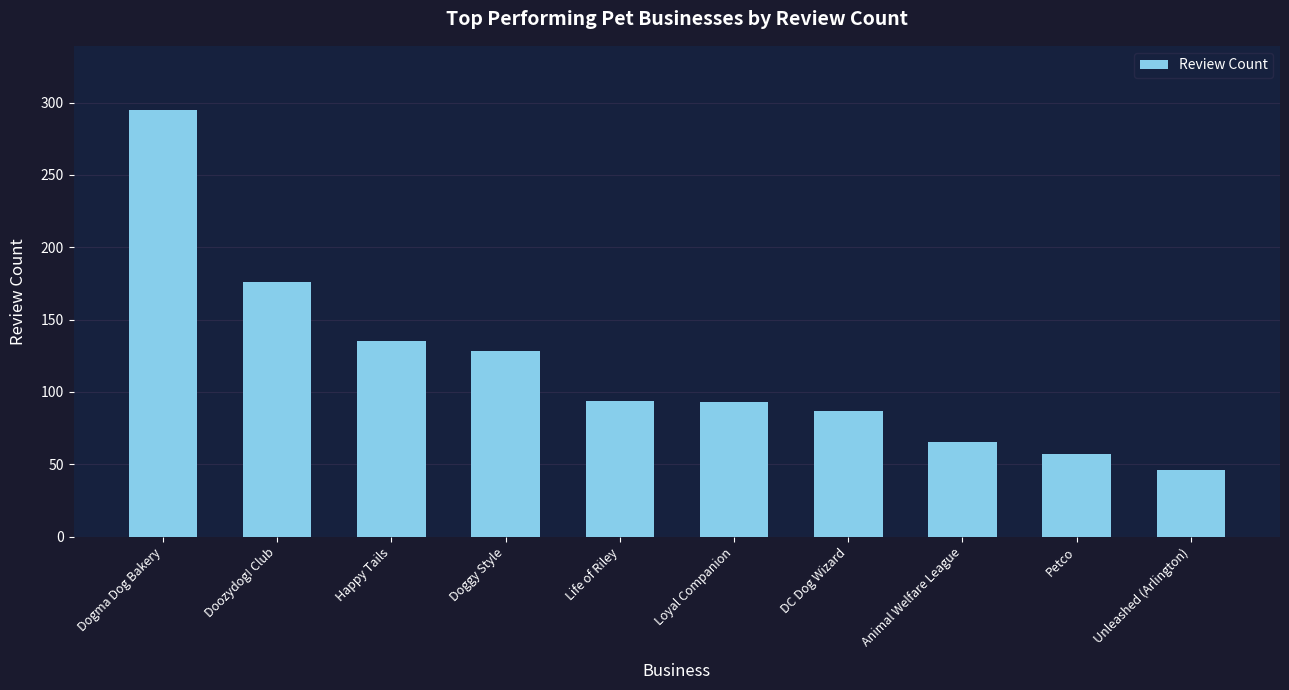

What is the change in value from Doozydog! Club to Doggy Style?

-48